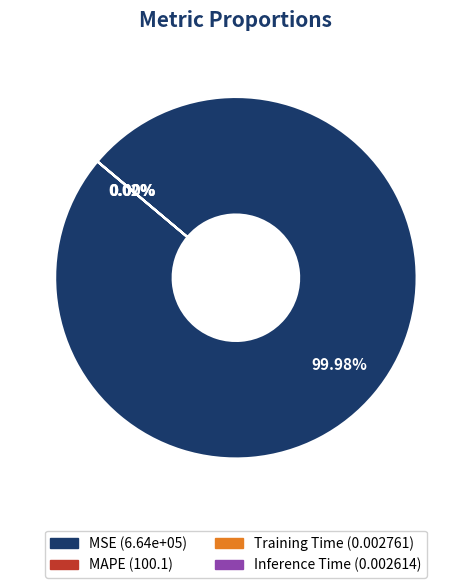

Is there a majority slice in this chart?

Yes